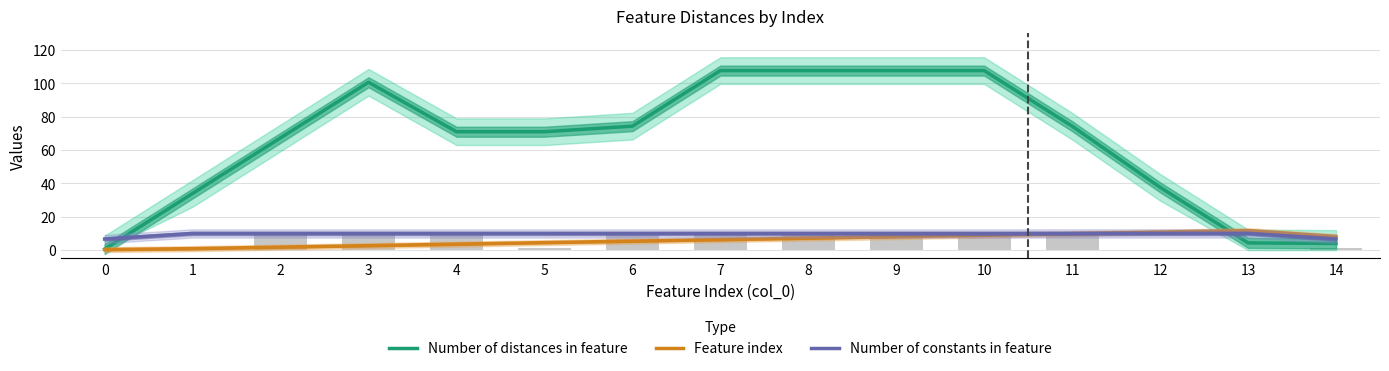

What is the total value across all series at 2?

79.1